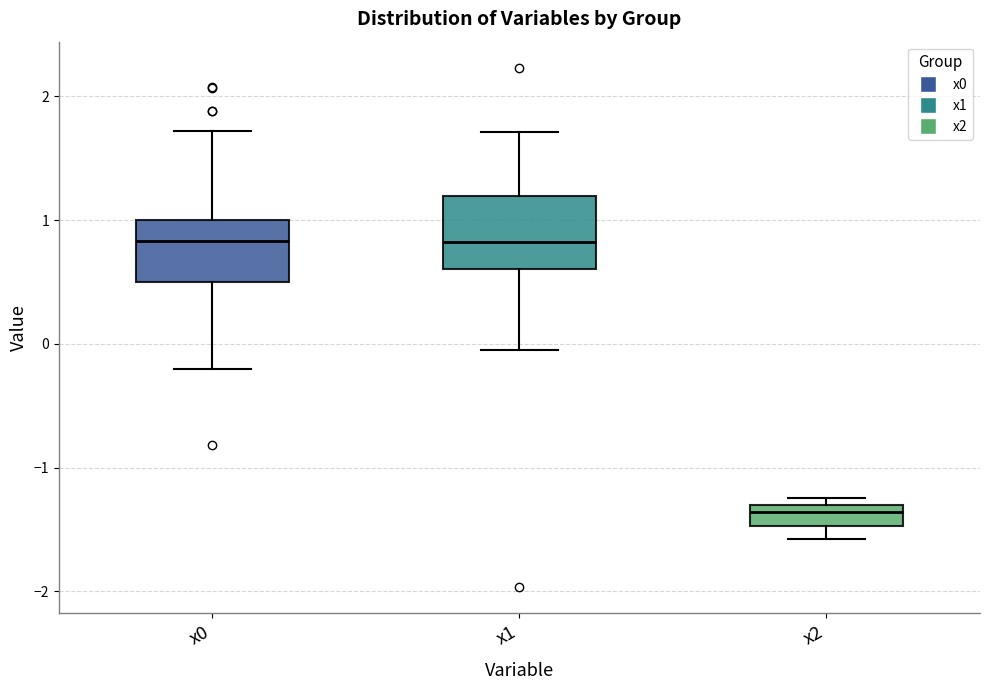

Which box has the lowest median line?

x2